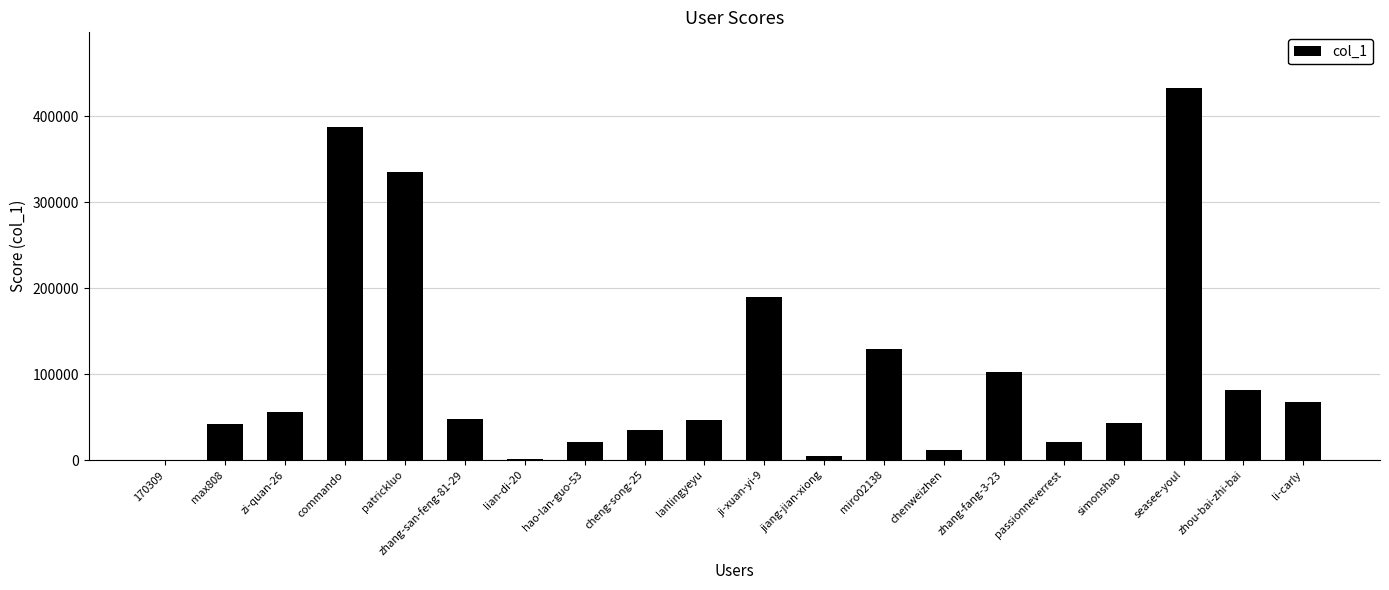

Are the bars horizontal?

No